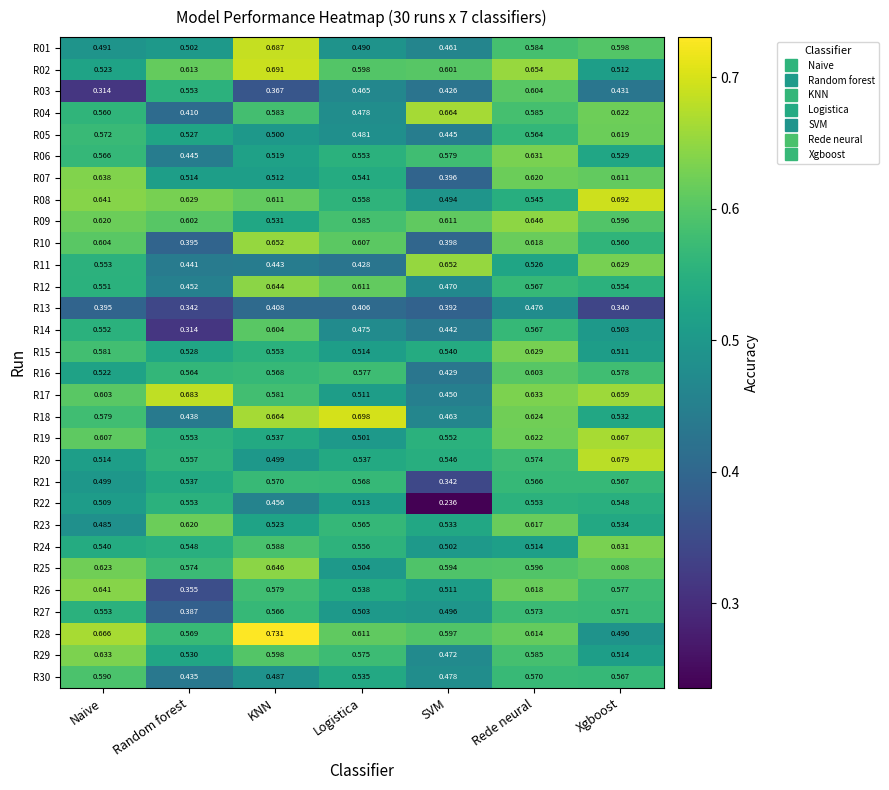

Is the value of R26 at SVM greater than the value of R22 at SVM?

Yes